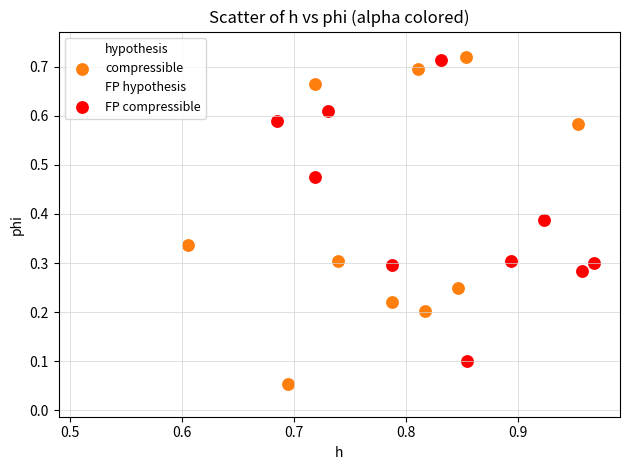

Which series contains the lowest Y value?

hypothesis